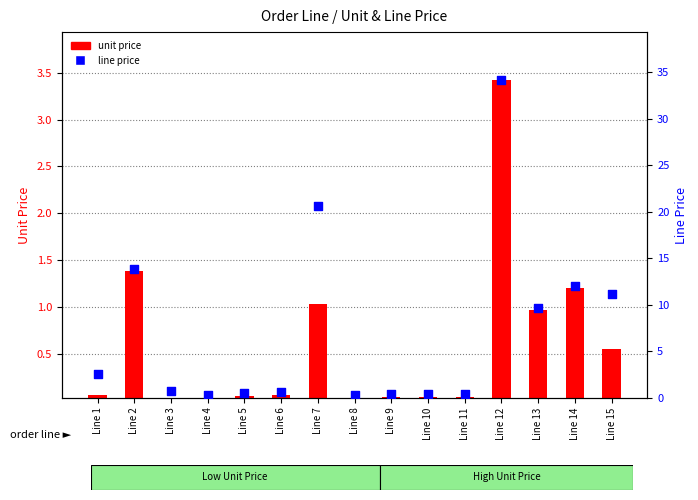

Which series has the largest total across all categories?

line price